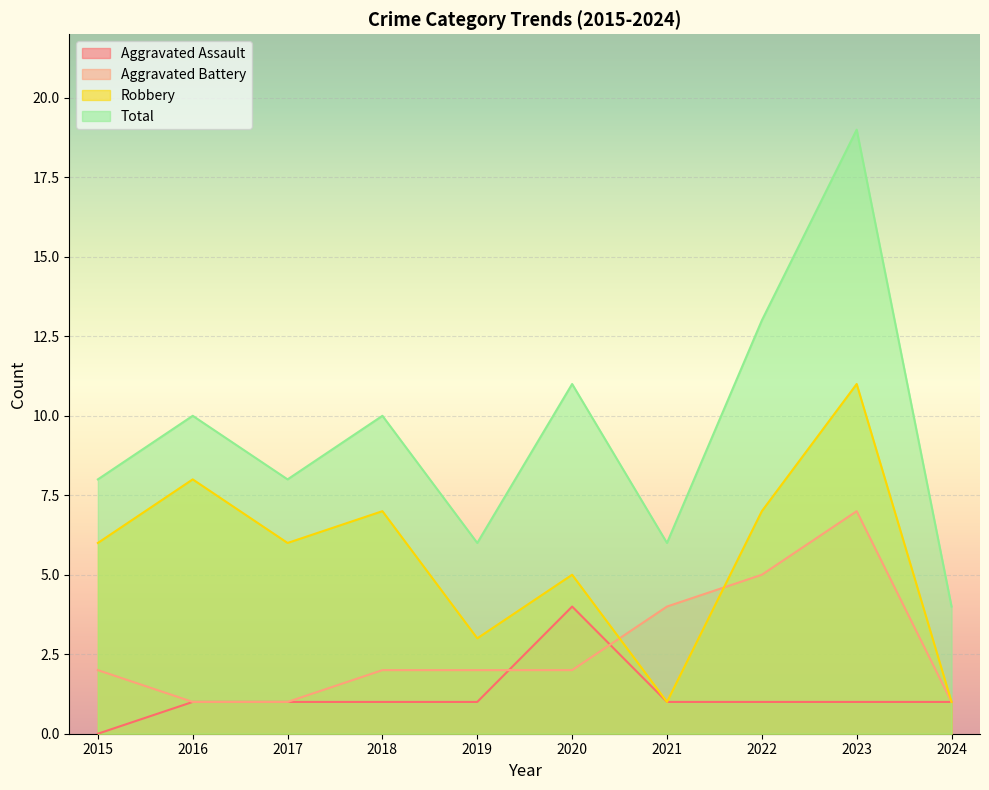

The Aggravated Assault series shows 0 at 2017. True or false?

False